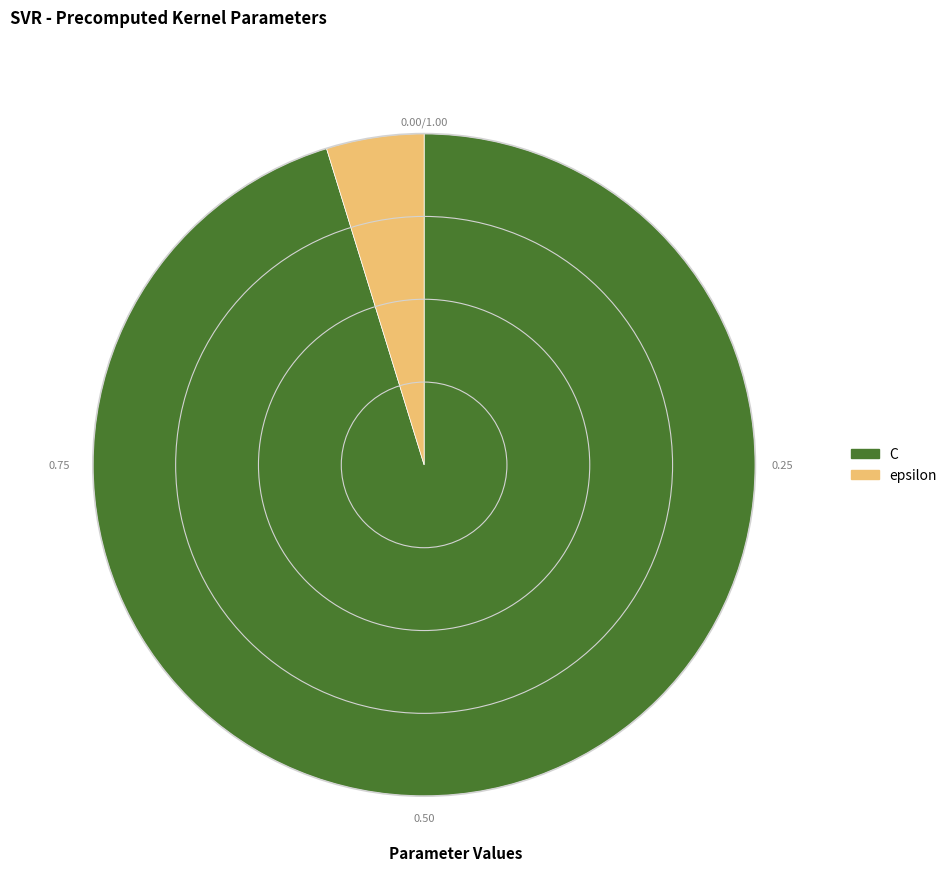

Does any single category account for the majority?

Yes